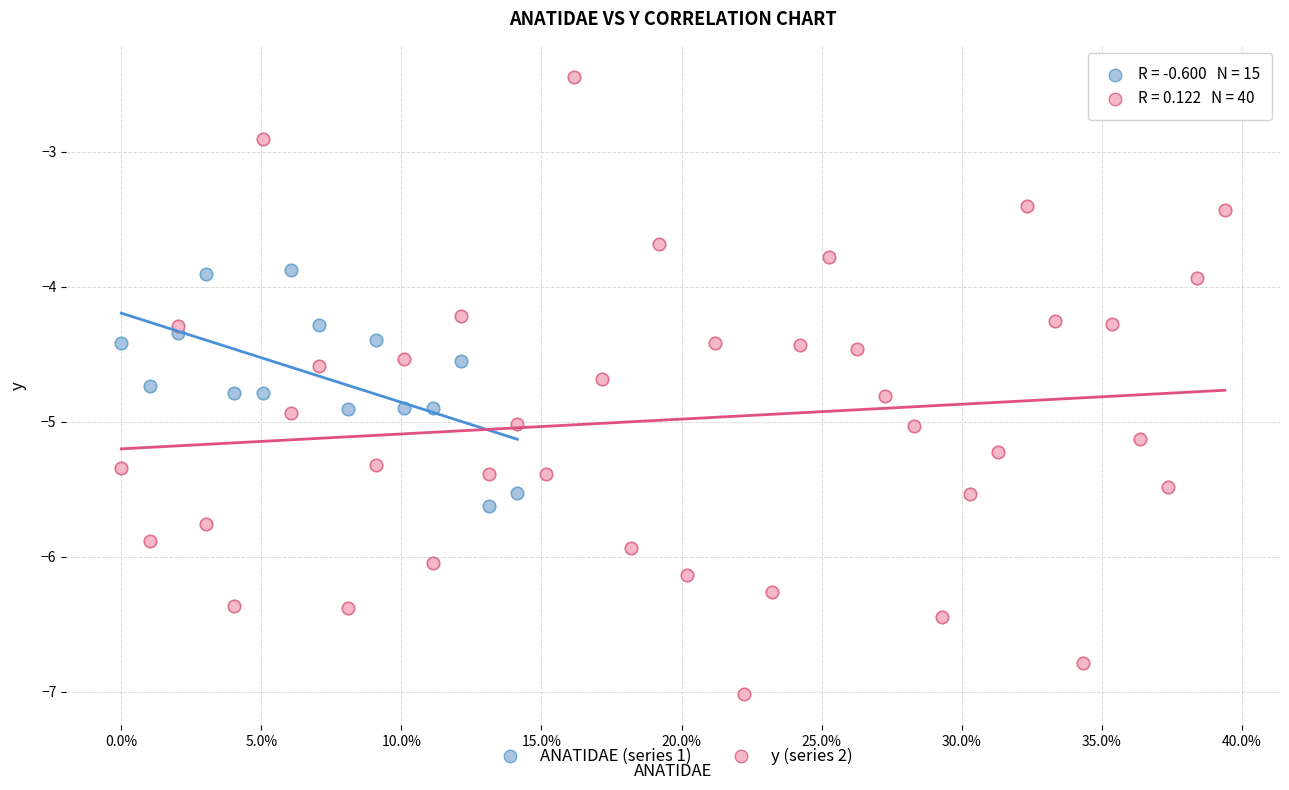

Which series reaches the maximum Y coordinate?

y (series 2)